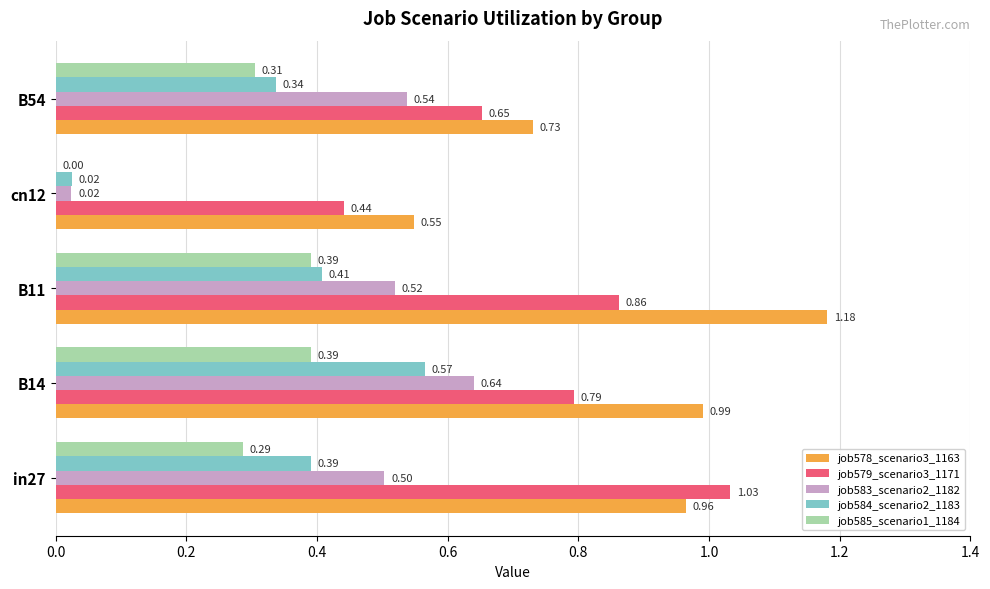

What is the sum of the job578_scenario3_1163 values at cn12 and B54?

1.3